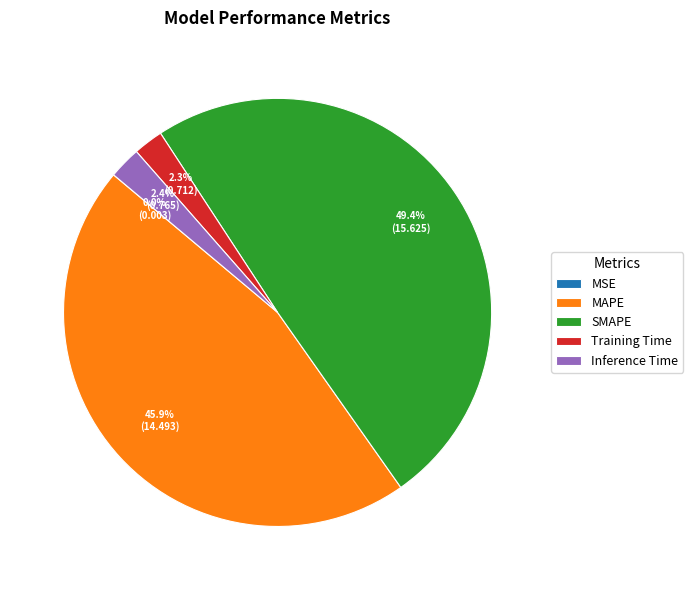

Combined, what portion of the pie is Training Time and Inference Time?

4.7%